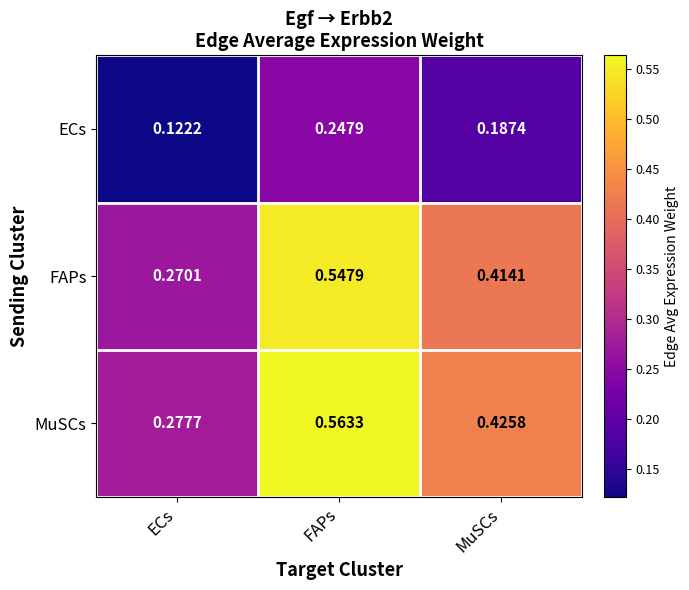

At which label does ECs reach its minimum?

ECs